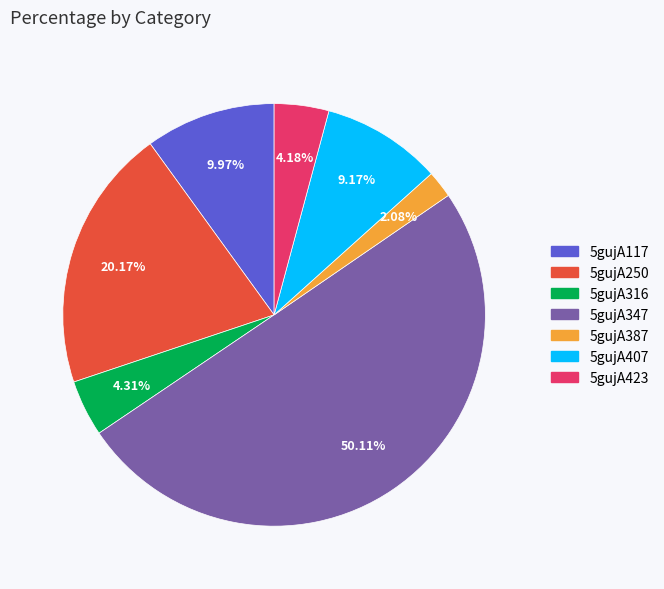

Which slice is the largest?

5gujA347